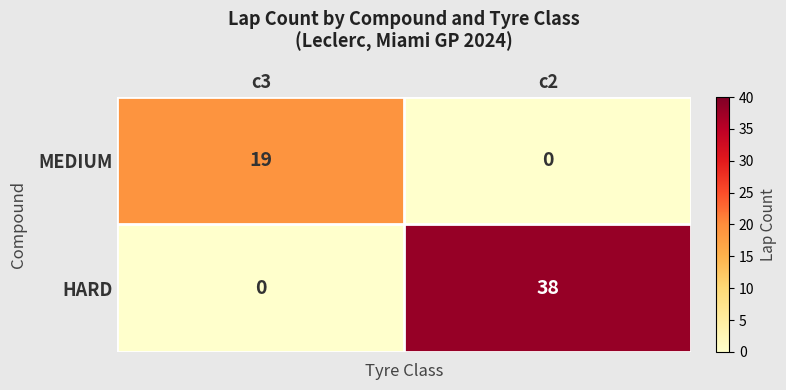

Which series has the largest range (max minus min)?

HARD